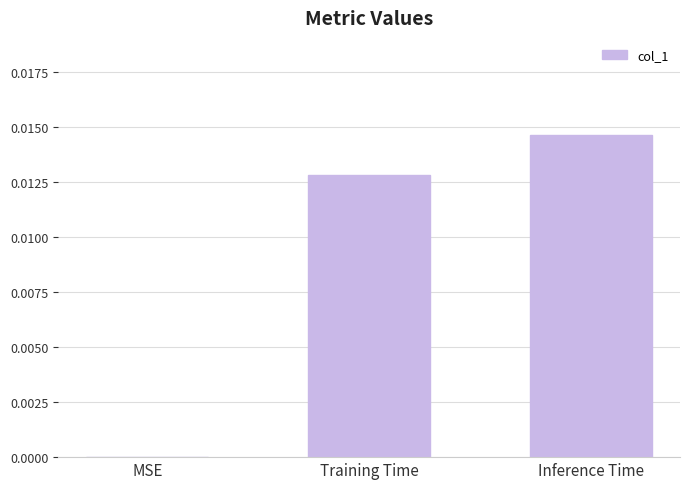

Is it true that the value at Training Time is 0.0?

True